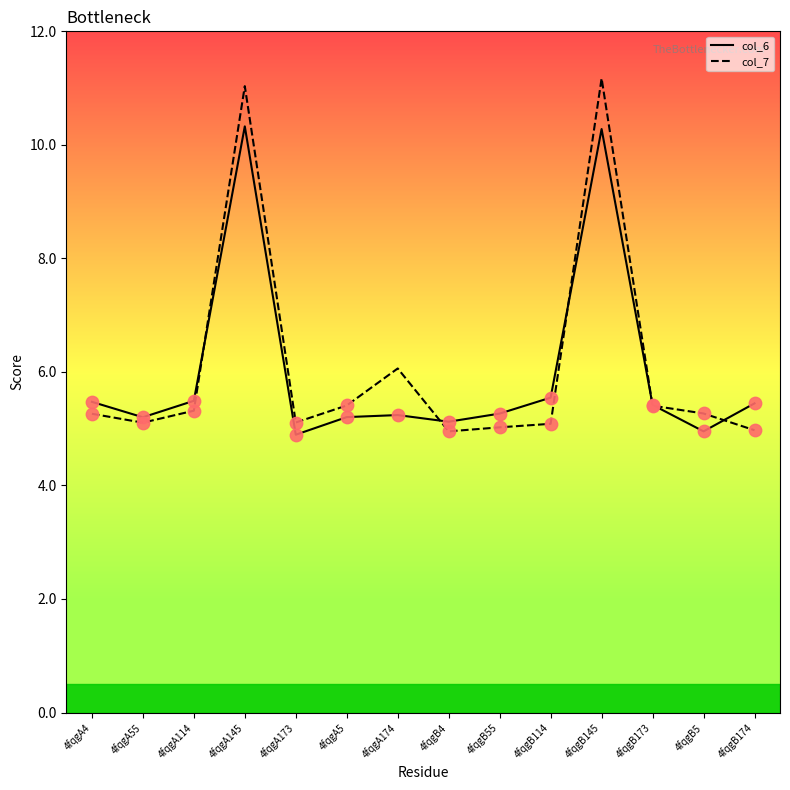

What is the total value across all series at 4fqgA173?

10.0